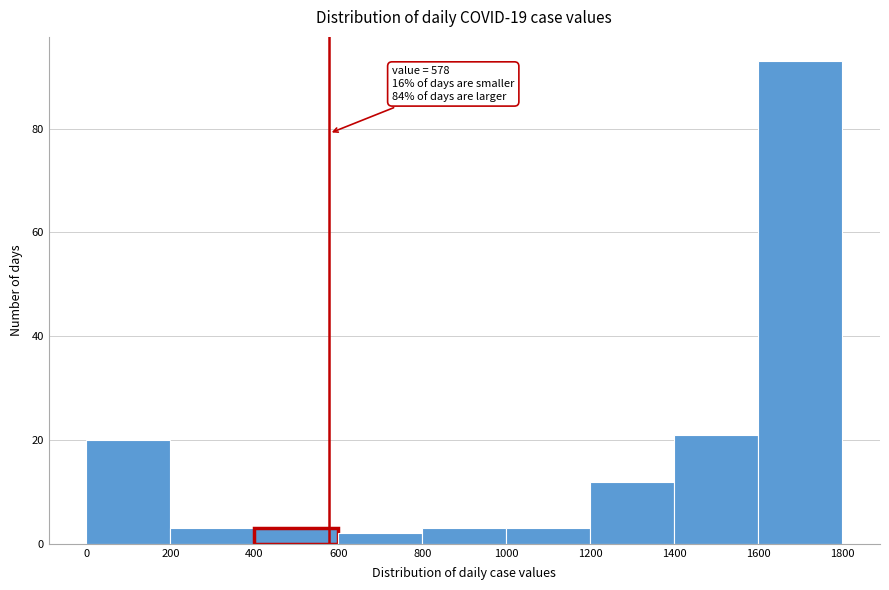

Which range on the x-axis has the tallest bar?

1600 to 1800